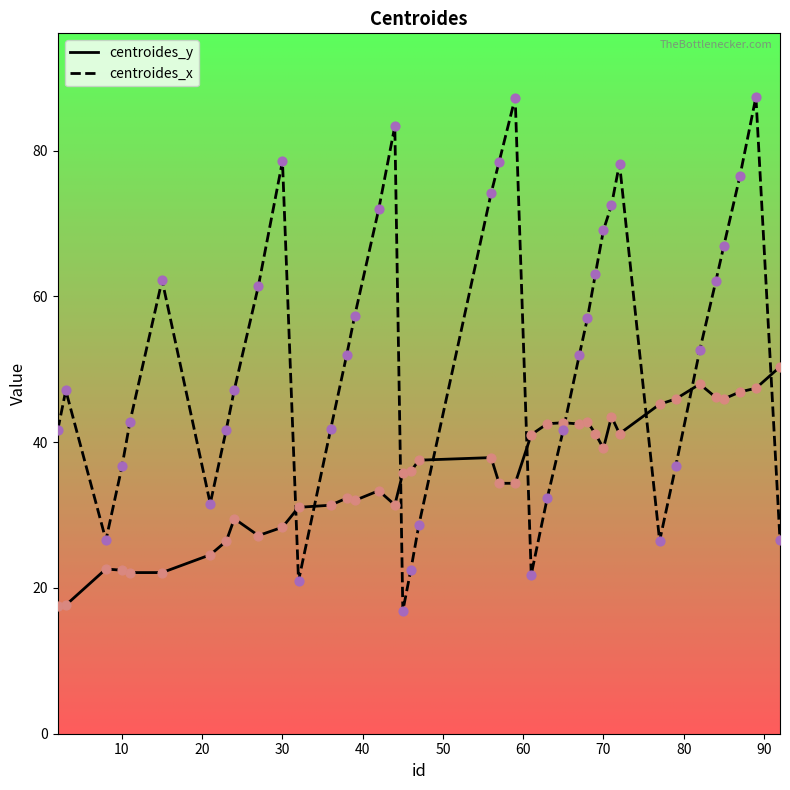

Which series has the largest total across all categories?

centroides_x